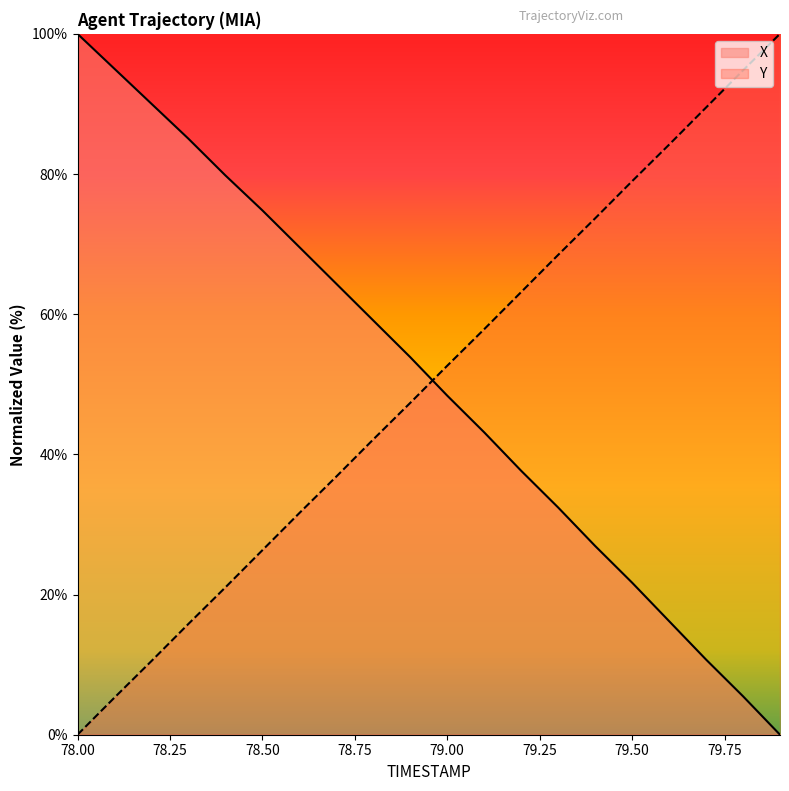

List the series in order of their peak value, lowest first.

X, Y